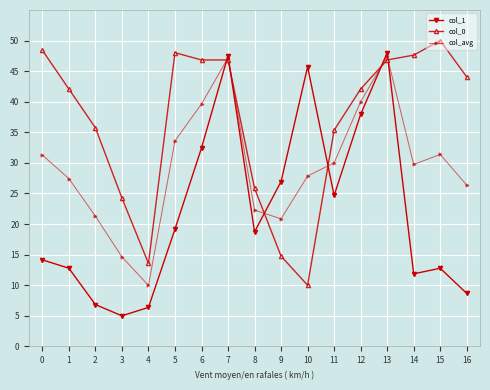

Which category has the highest value across all series?

15